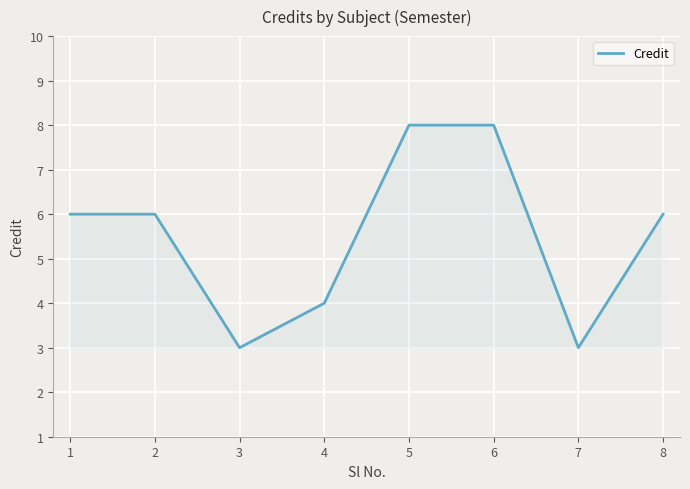

Count the values in the range 4 to 8.

6